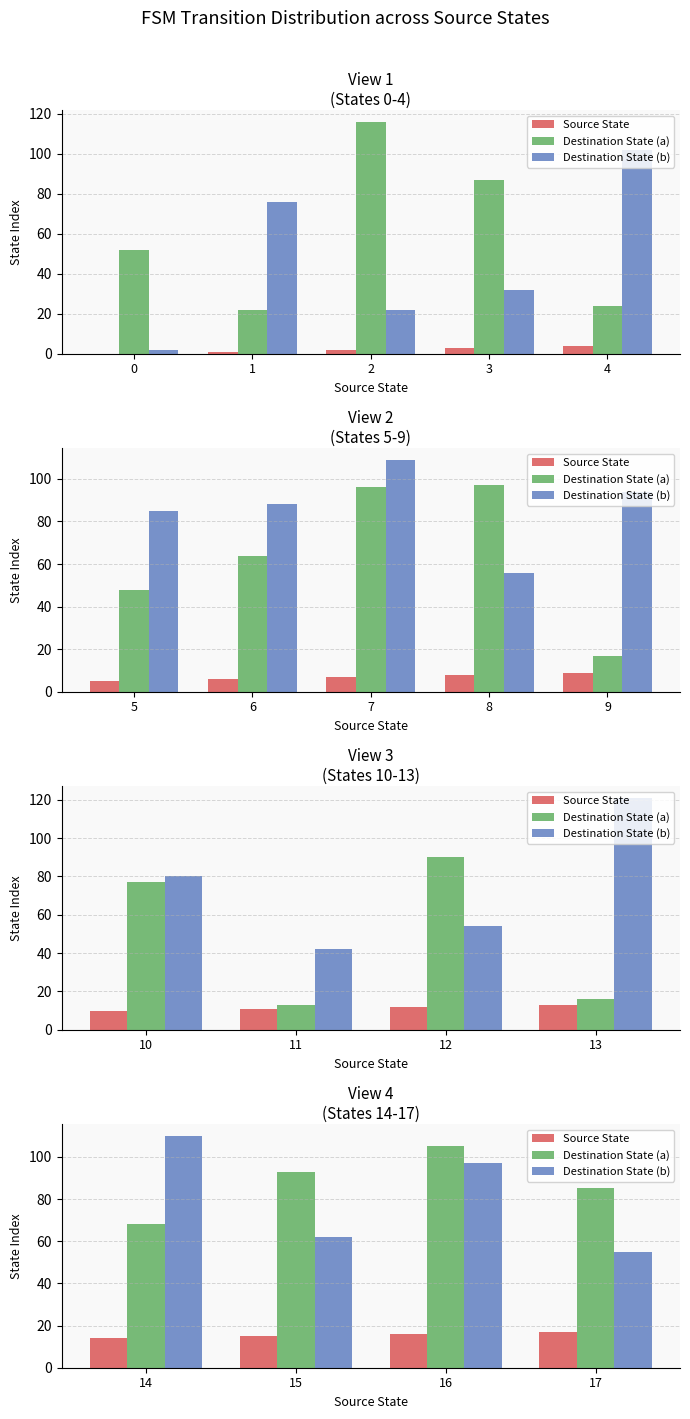

What is the highest value of the Source State series?

17